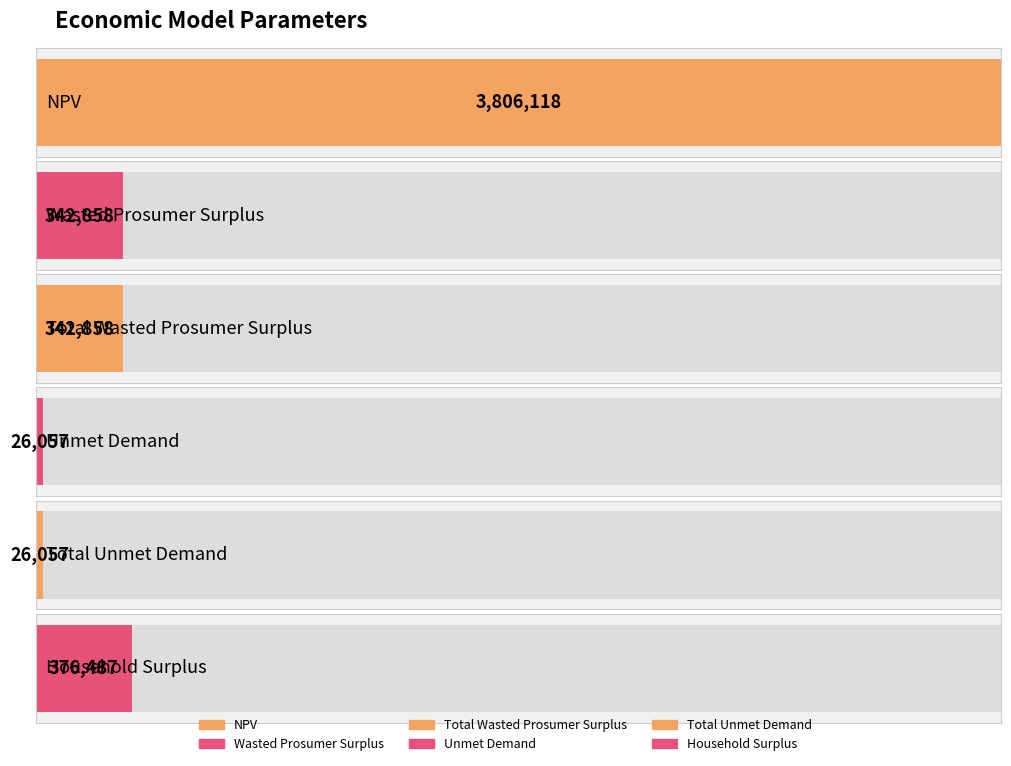

What is the value of the 5th bar from the left?

26056.5